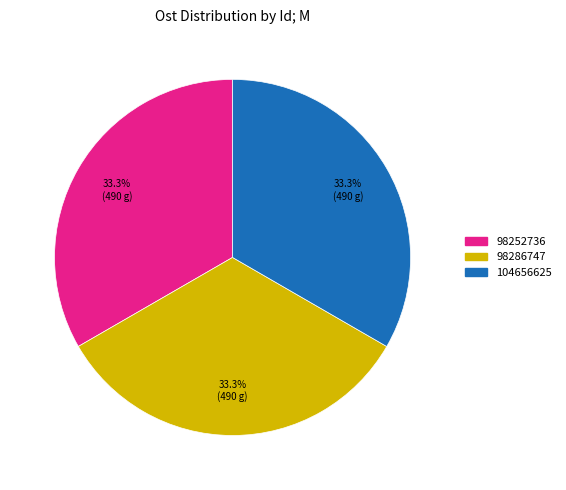

Approximately how many times larger is the value at 98286747 compared to 98252736?

1.0